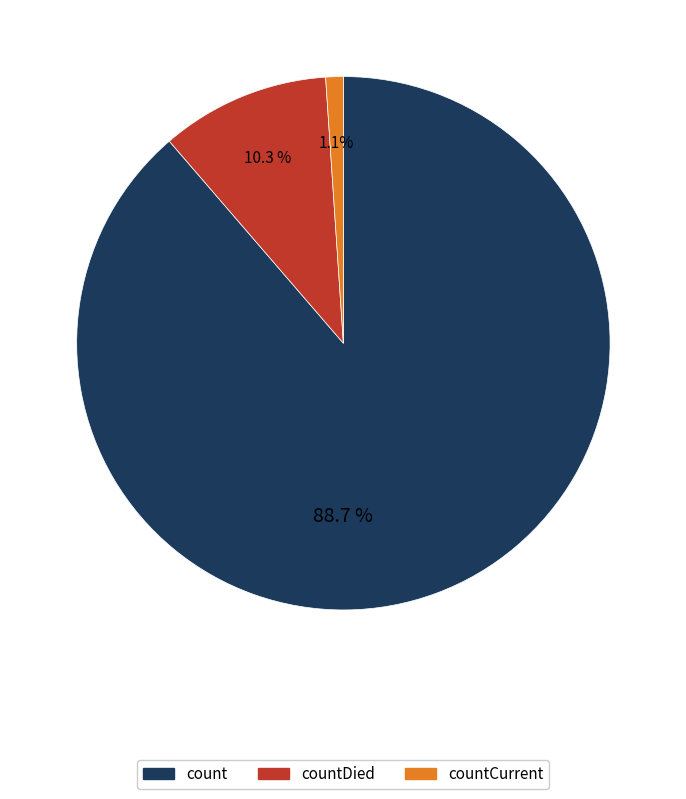

Count the number of slices in the pie.

3